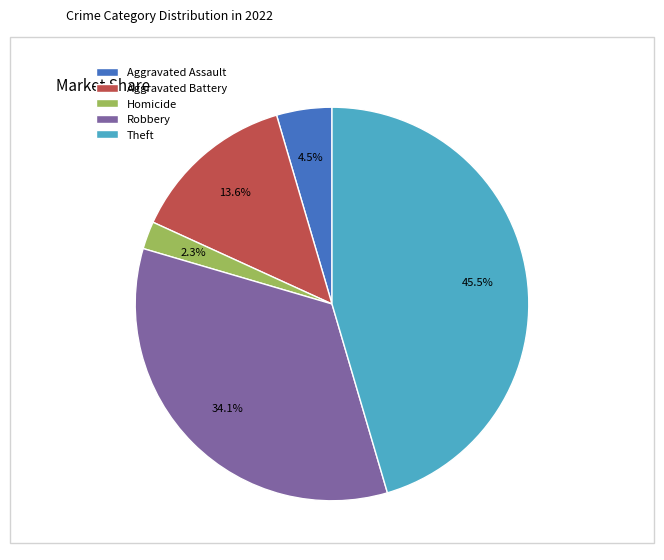

Is Aggravated Battery the majority of the pie?

No